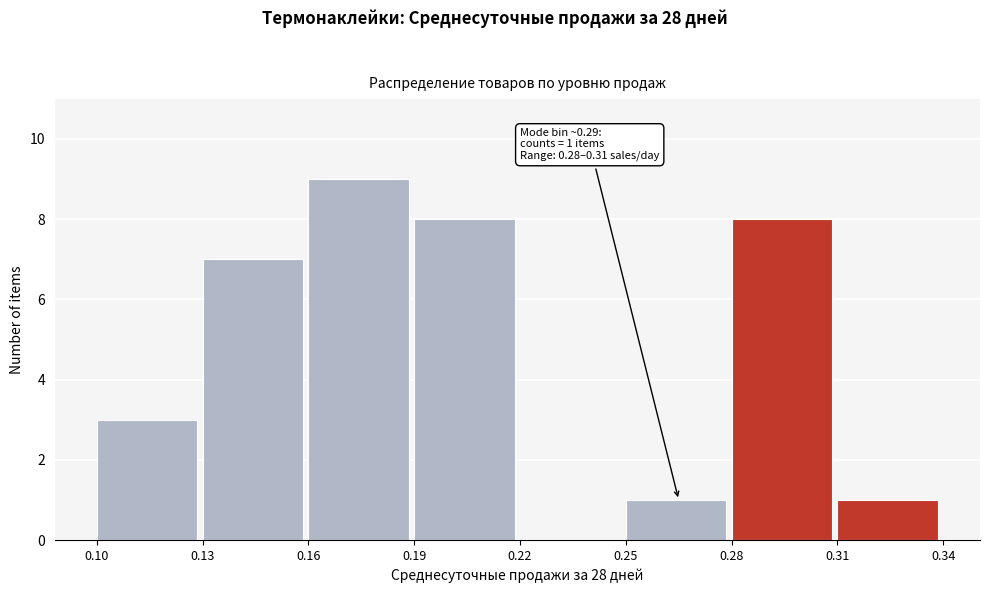

Over which range of the x-axis is the bar tallest?

0.16 to 0.19